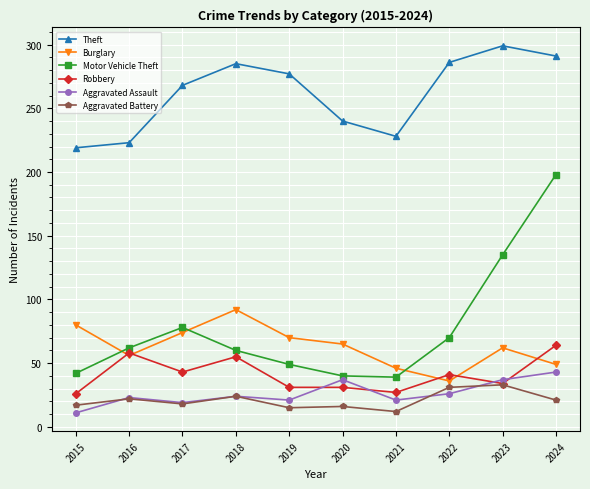

What is the total value across all series at 2021?

373